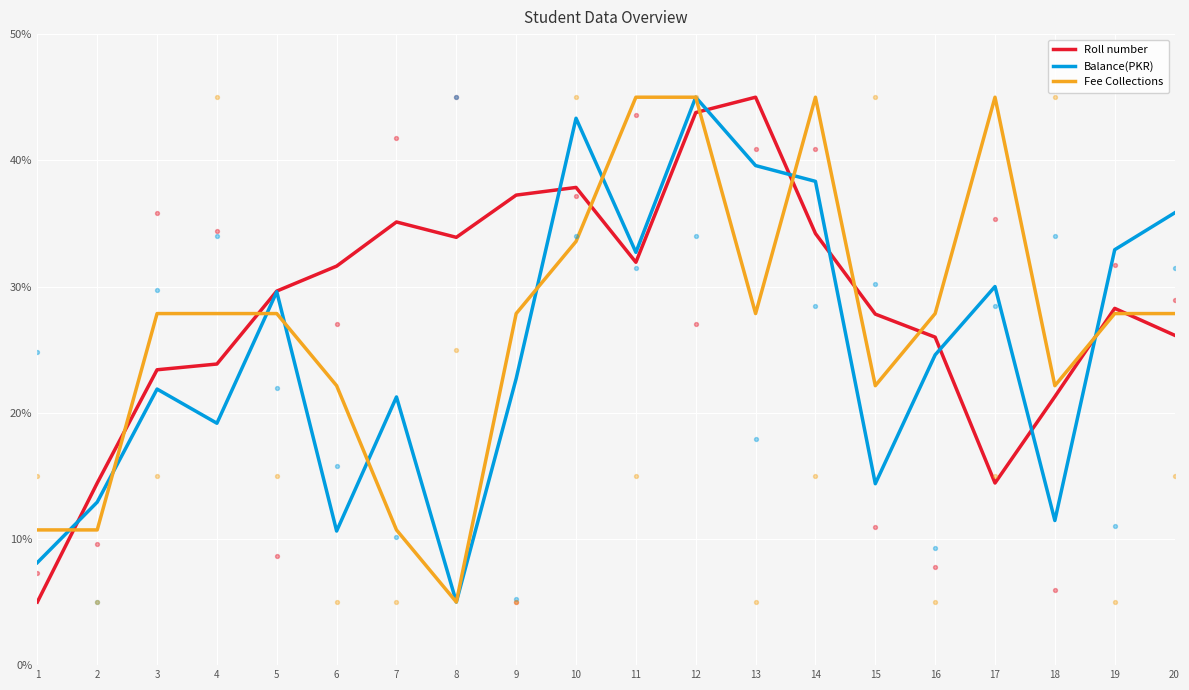

At how many categories does at least one series exceed 12?

19